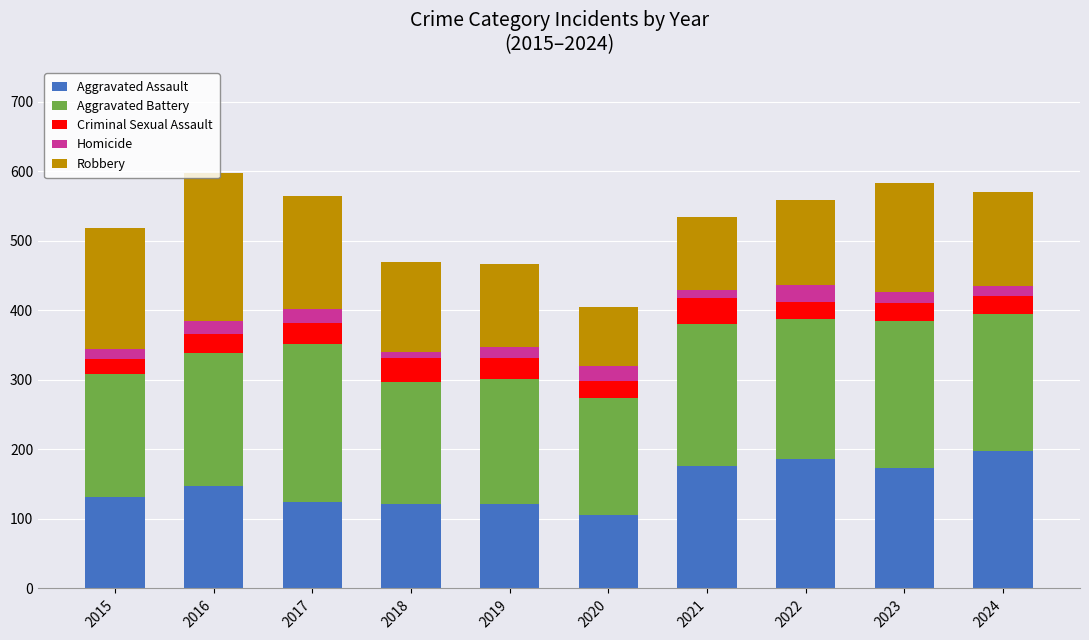

What is the sum of all Aggravated Assault values?

1486